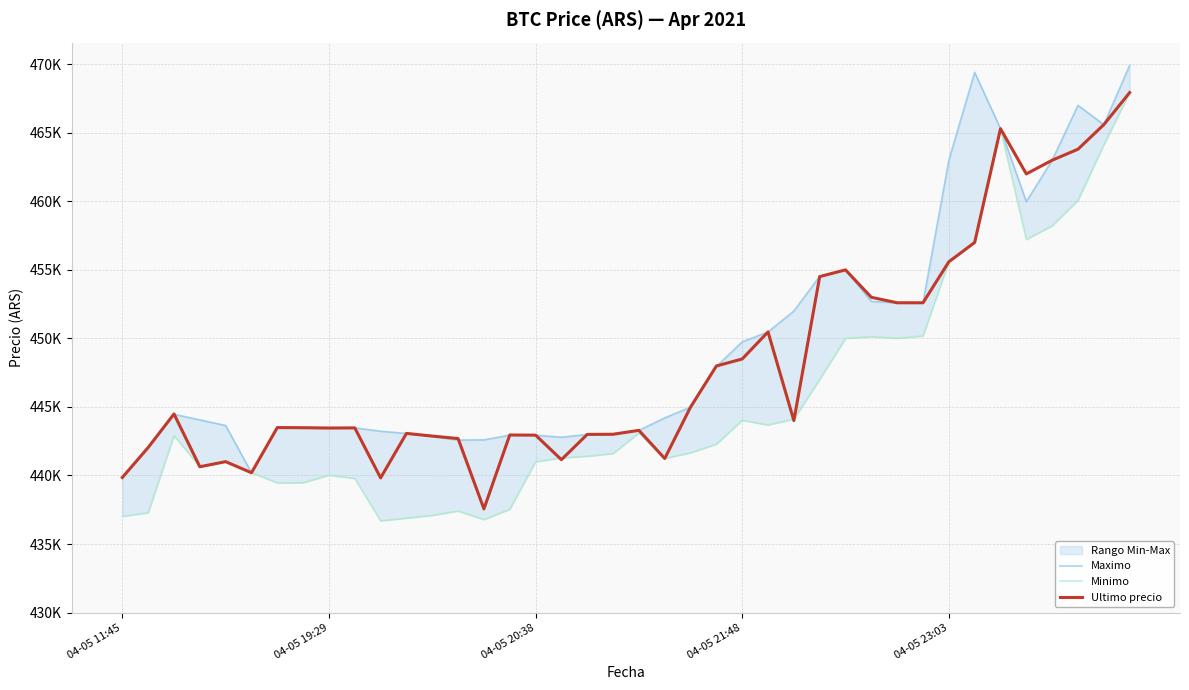

In Ultimo precio, how many points are higher than both neighbors (excluding endpoints)?

10